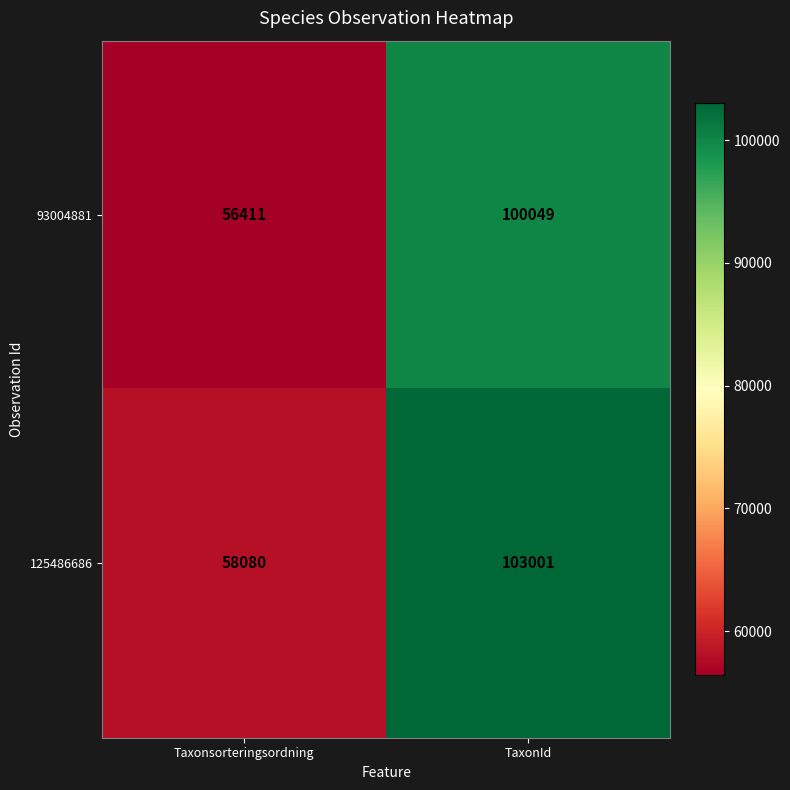

Reading left to right, transcribe all the data shown in this chart.

93004881: 56411	100049
125486686: 58080	103001